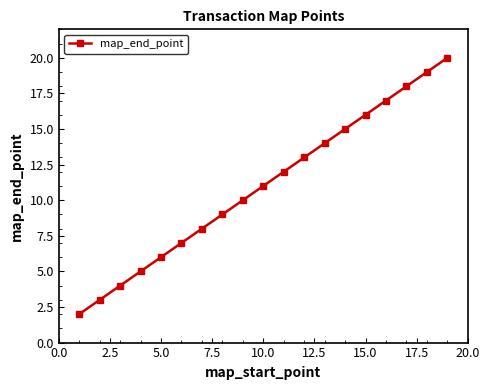

What is the maximum value shown in the chart?

20